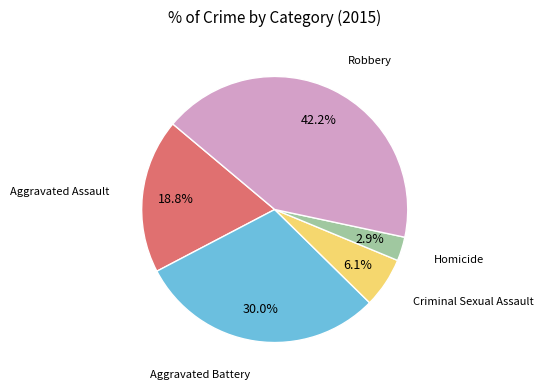

To the nearest percent, what is the average slice percentage?

20%